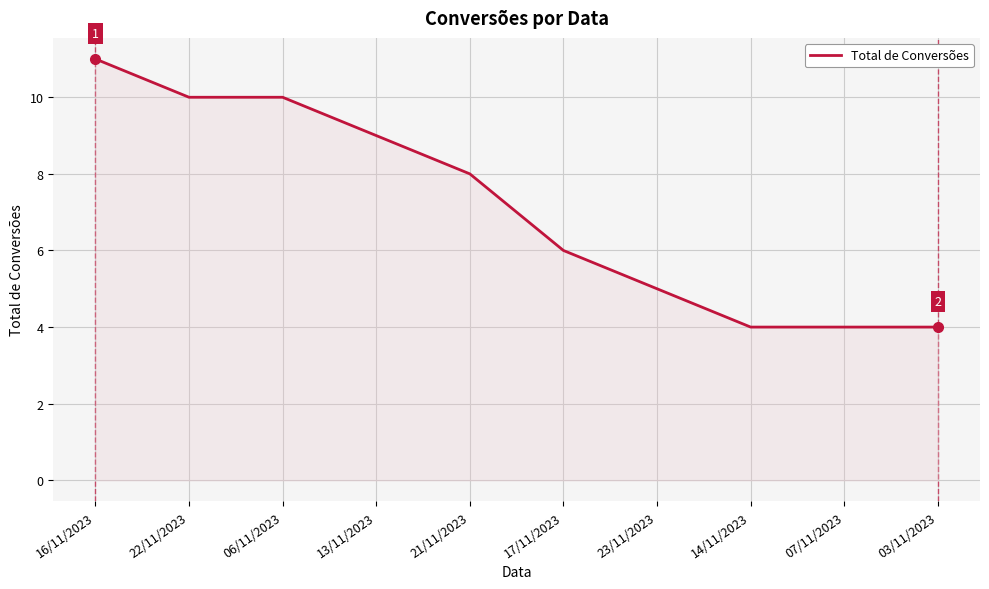

What is the difference between the second highest and second lowest values?

6